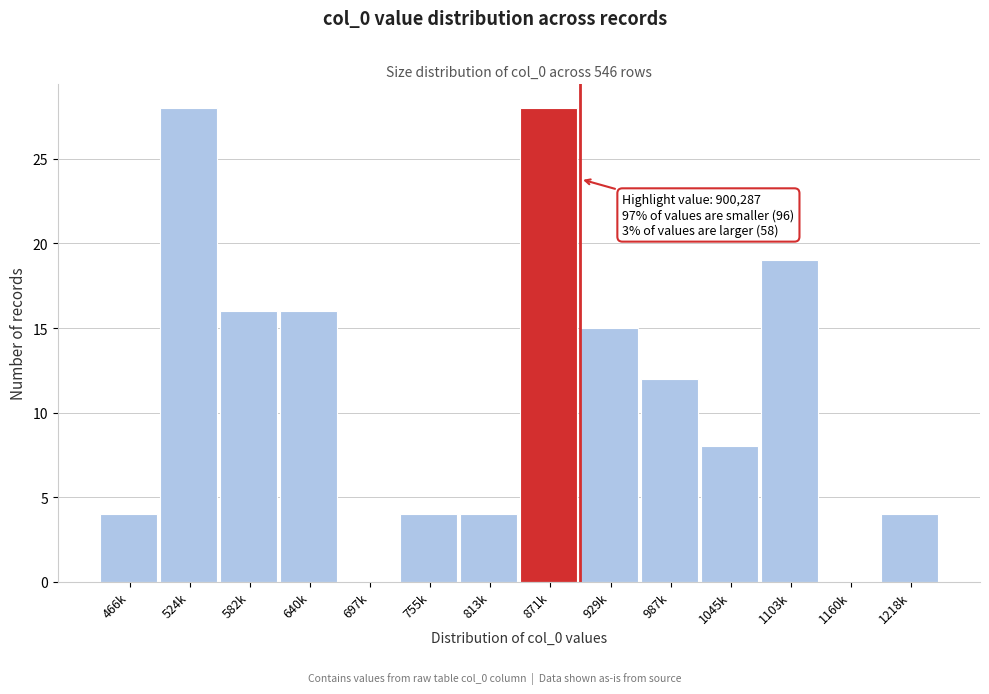

Reading left to right, transcribe all the data shown in this chart.

466k=4	524k=28	582k=16	640k=16	697k=0	755k=4	813k=4	871k=28	929k=15	987k=12	1045k=8	1103k=19	1160k=0	1218k=4